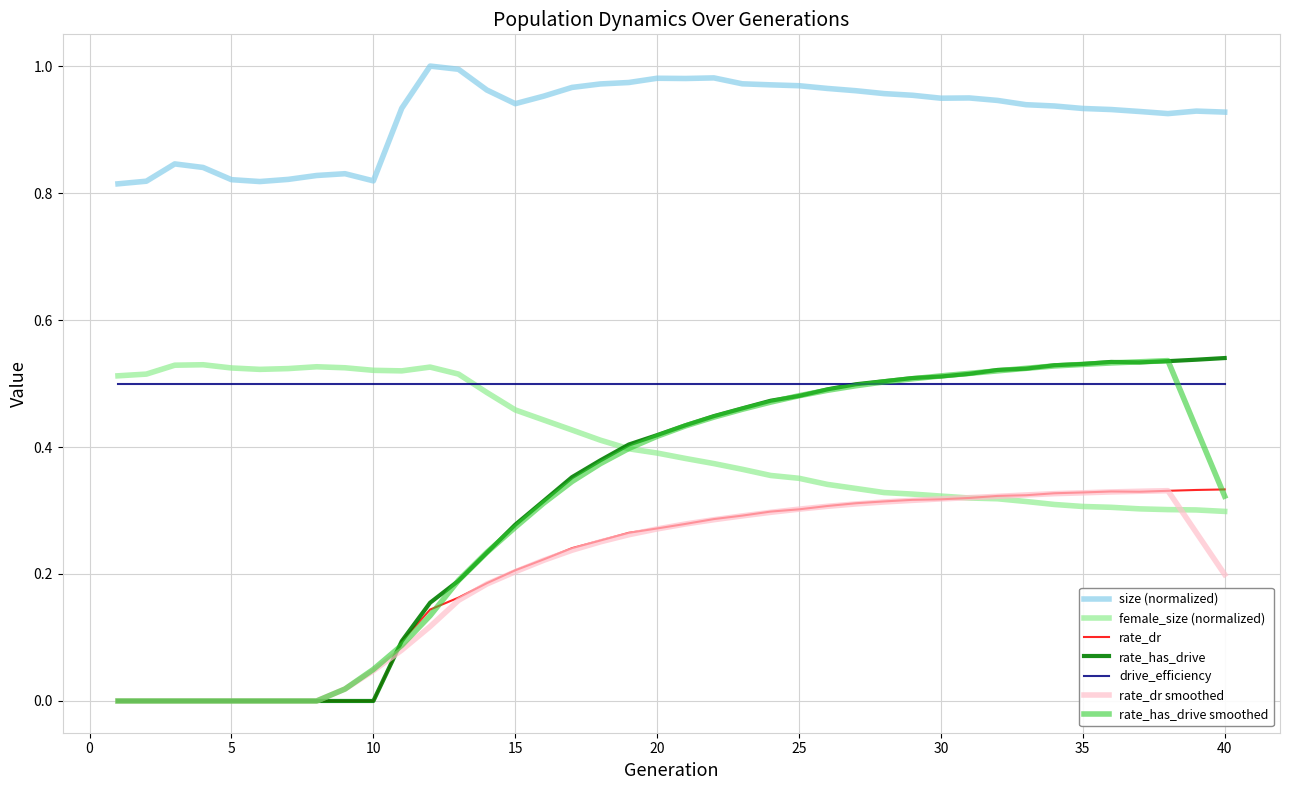

How many lines are shown in the chart?

7